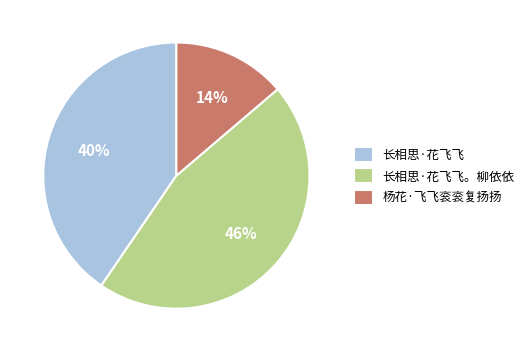

What percentage is the 杨花·飞飞衮衮复扬扬 slice, to the nearest percent?

14%